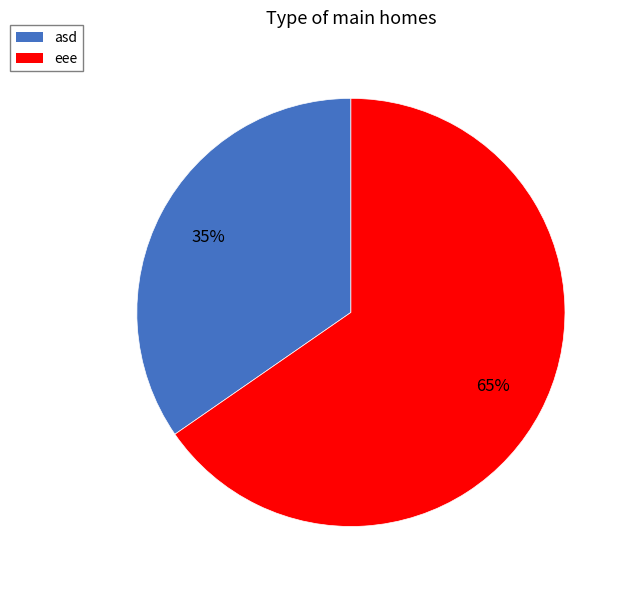

Approximately how many times larger is the value at asd compared to eee?

0.5